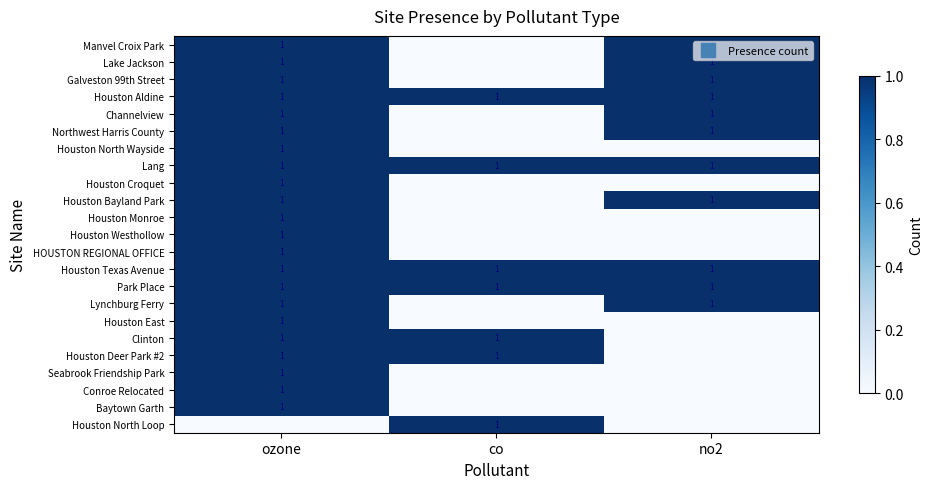

The value of Houston Bayland Park at co is 1. True or false?

False